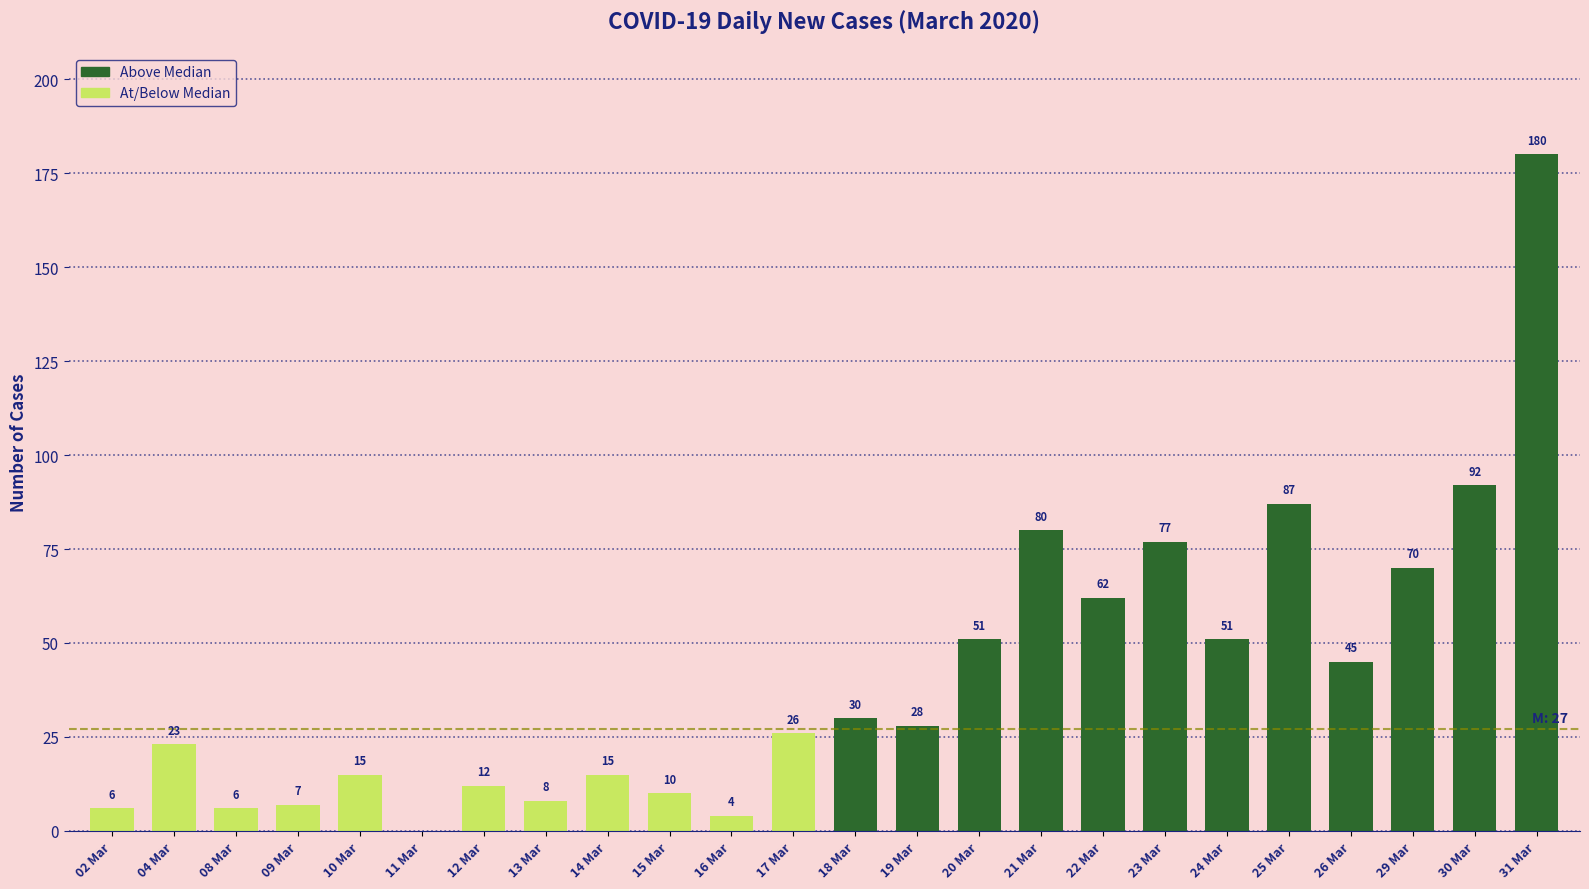

The value at 31 Mar is 286. True or false?

False